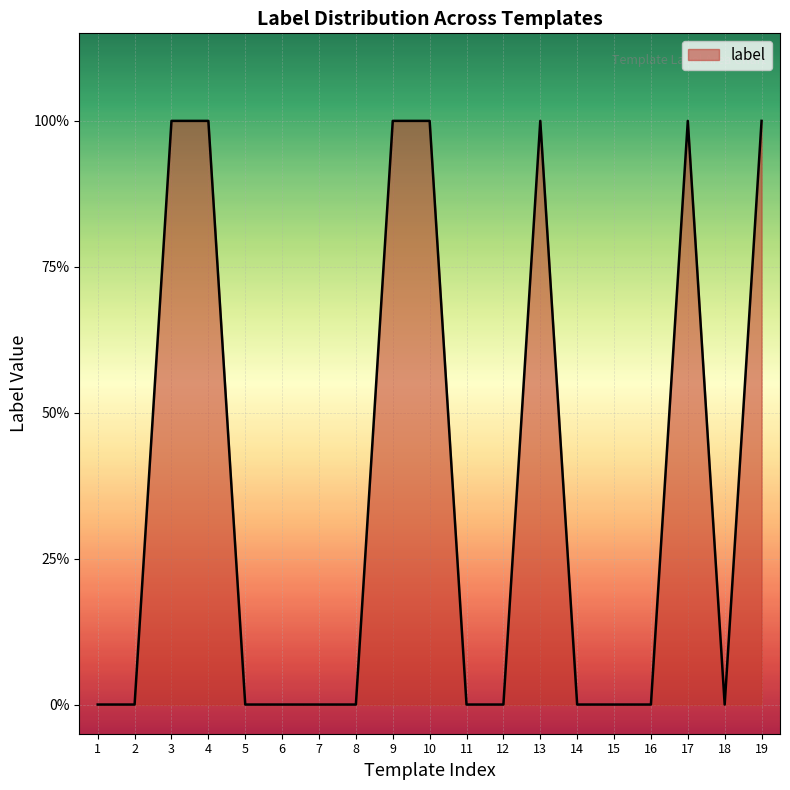

Does the chart display data point markers on the line(s)?

No